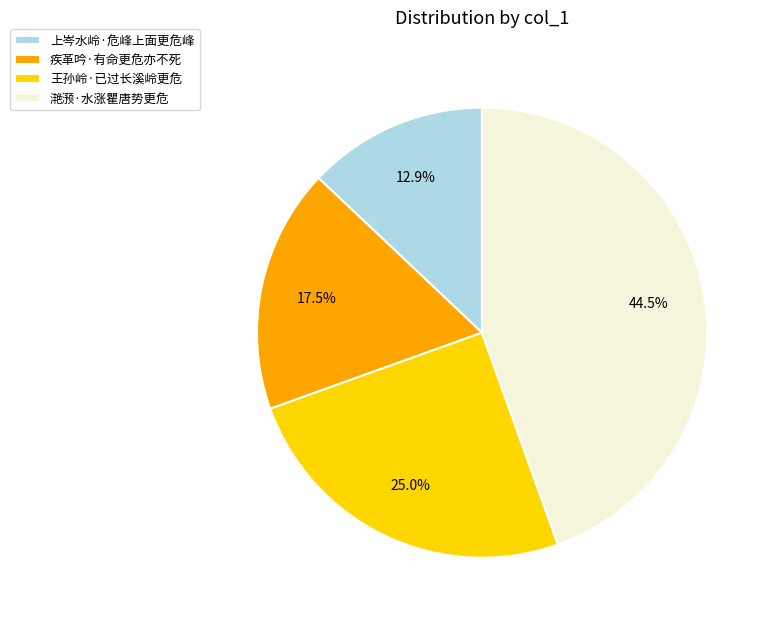

Is there any slice that represents more than half of the pie?

No